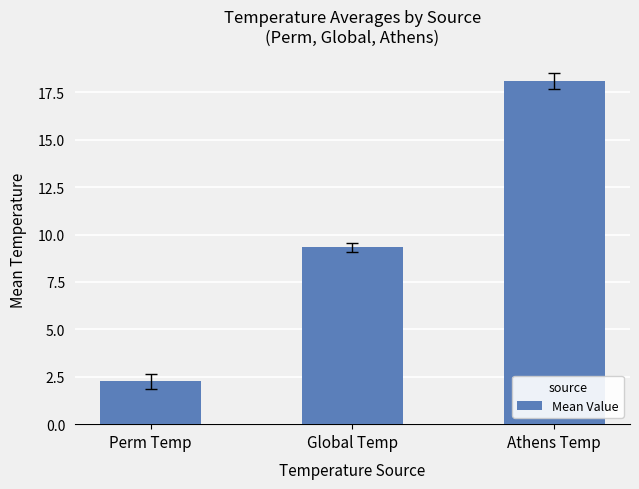

What is the maximum value shown in the chart?

18.1